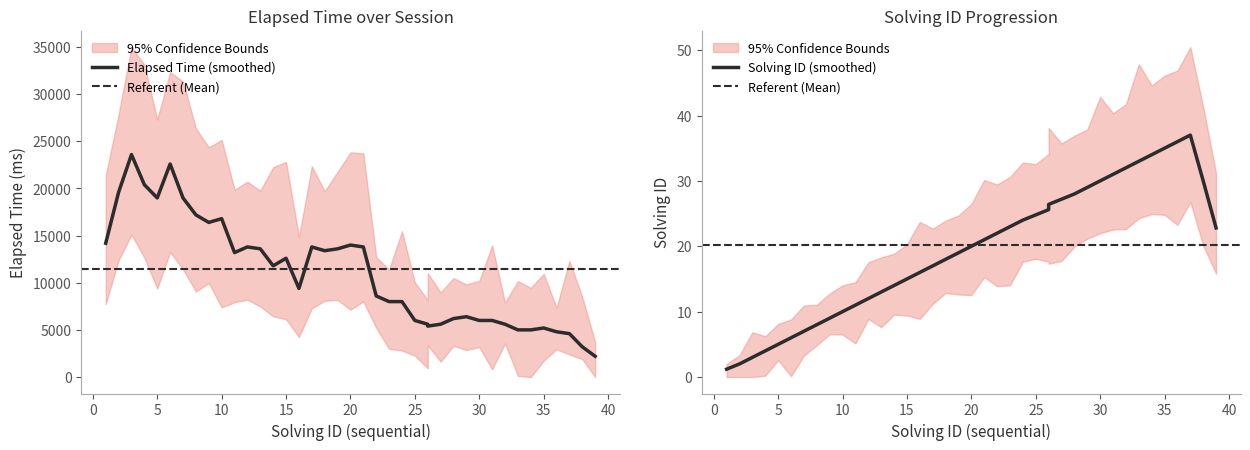

Is this an area chart (filled region under the line)?

No